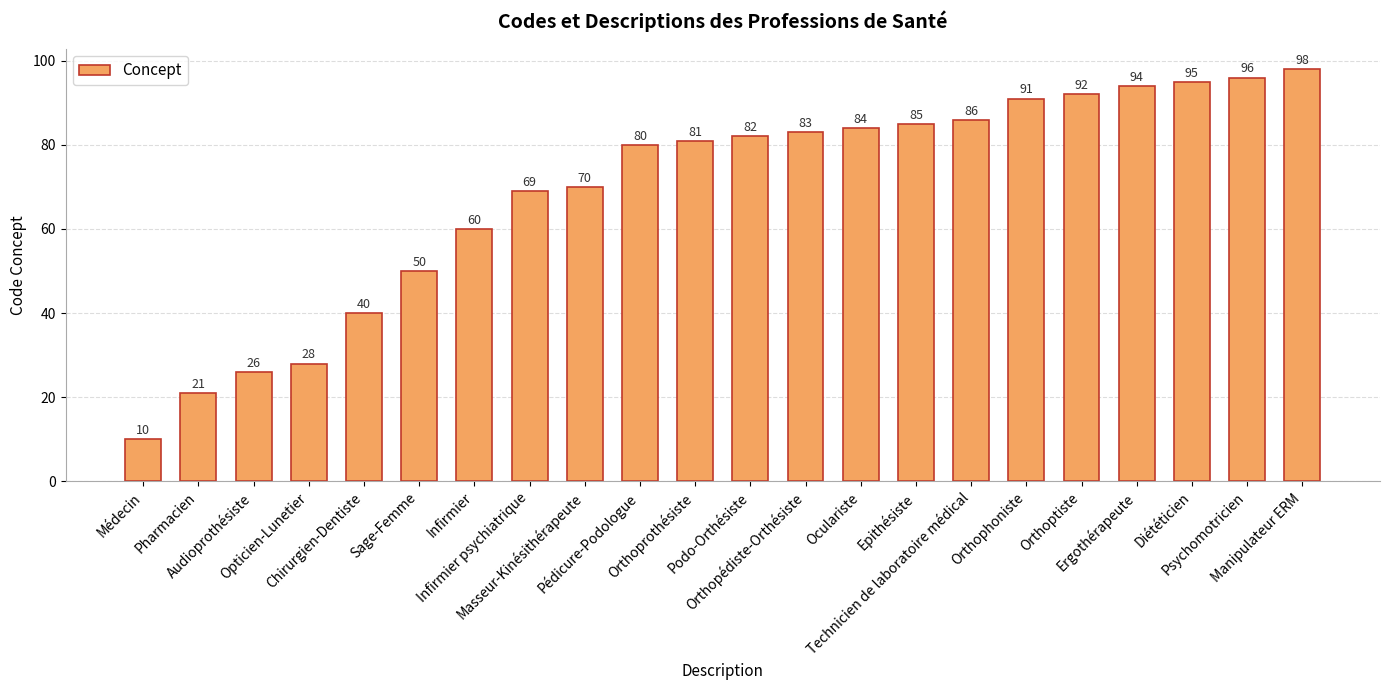

Is it true that the value at Ergothérapeute is 155?

False